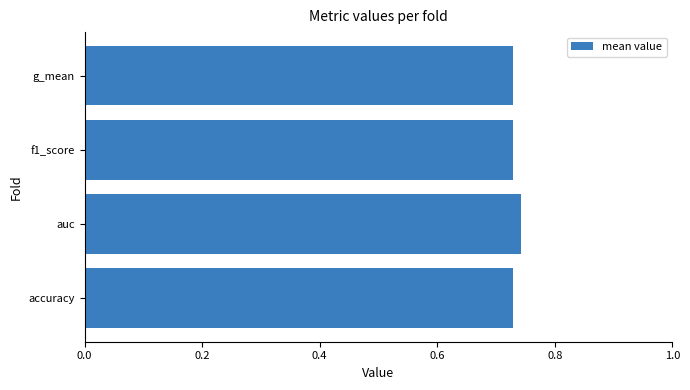

The chart shows a value of 1.0 at accuracy. True or false?

False